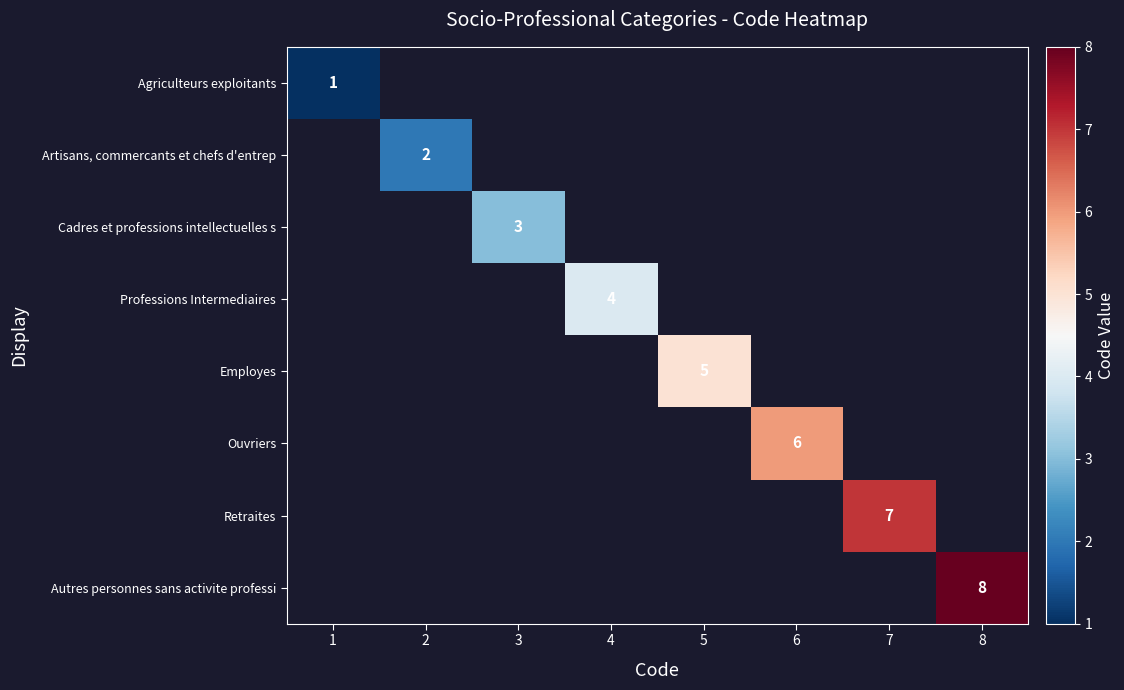

The value of Ouvriers at 6 is 6. True or false?

True